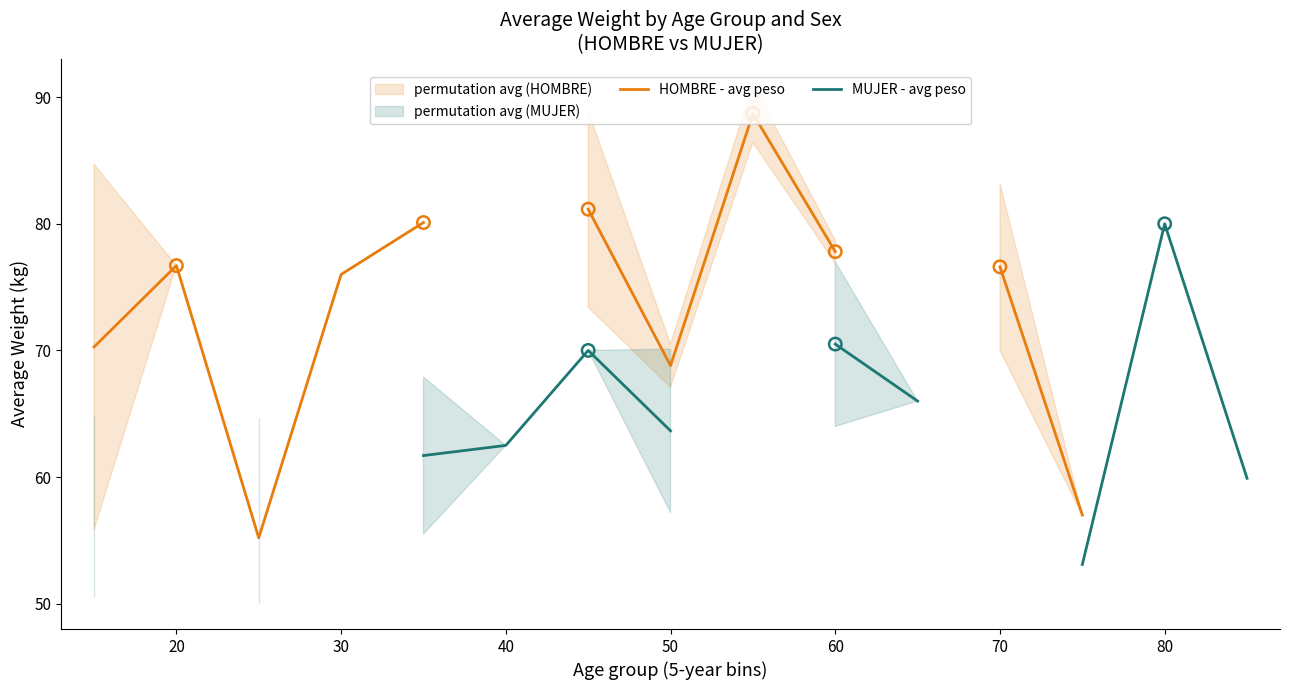

Which series has the widest spread of Y values?

HOMBRE - avg peso